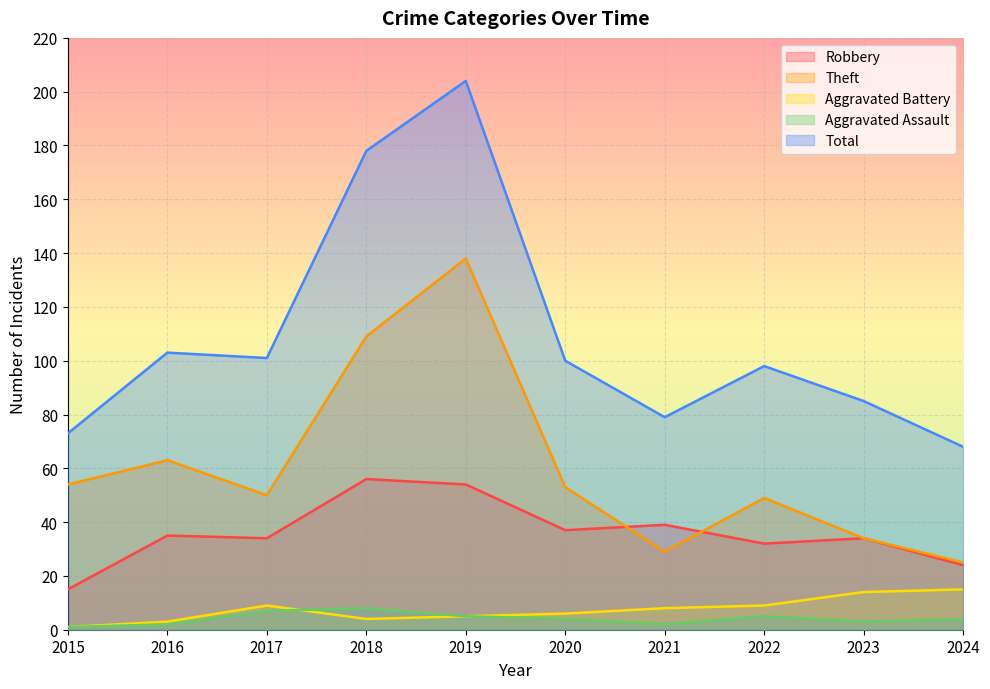

How many lines are shown in the chart?

5